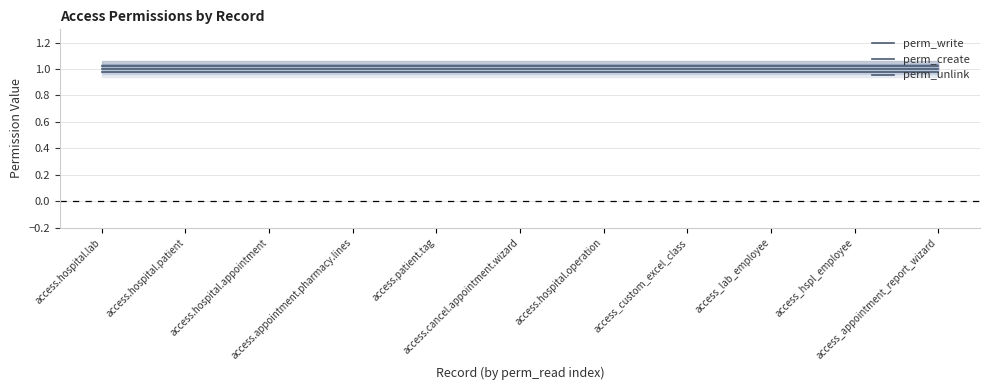

What is the label of the 5th point from the right?

access.hospital.operation